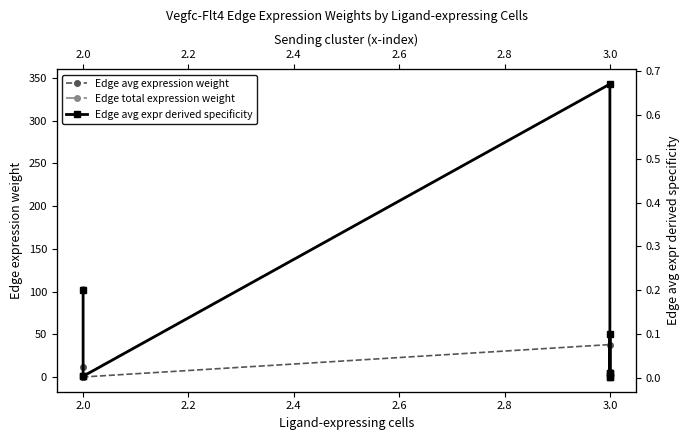

At how many categories does at least one series exceed 246?

1